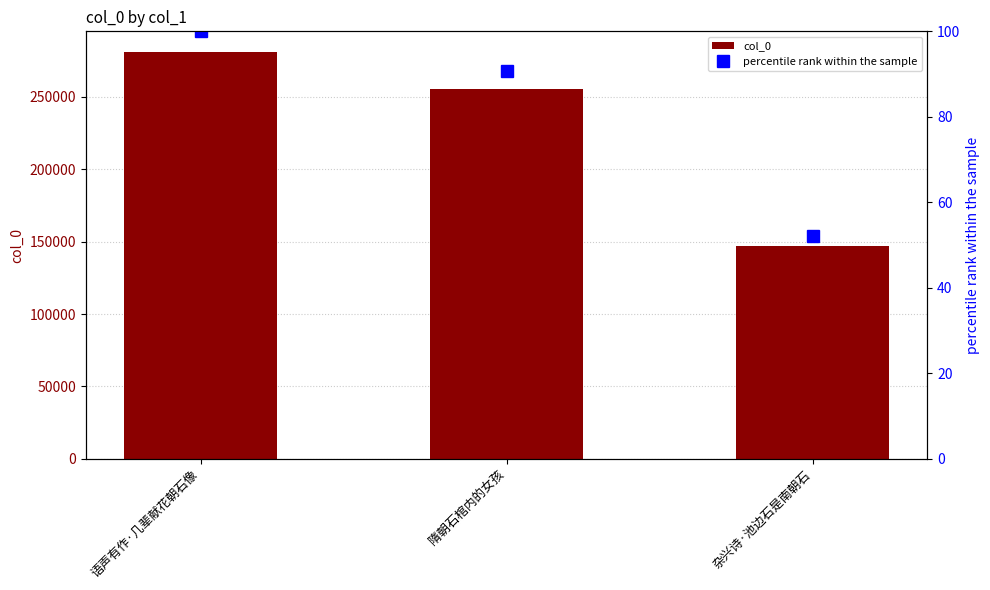

Is the value of col_0 at 杂兴诗·池边石是南朝石 greater than the value of percentile rank within the sample at 语声有作·几辈献花朝石像?

Yes